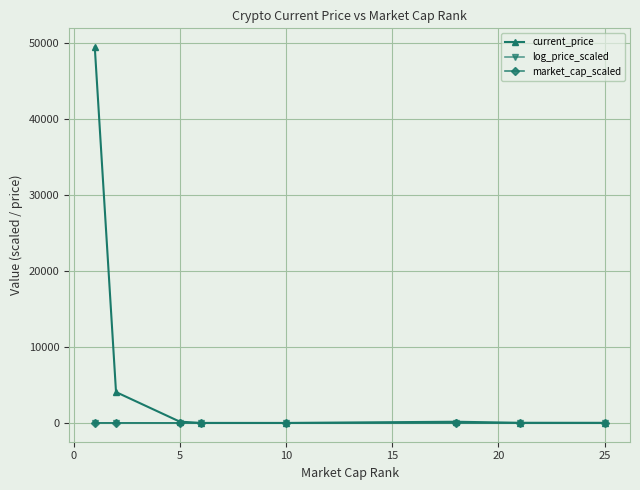

What position from the left is 5?

3